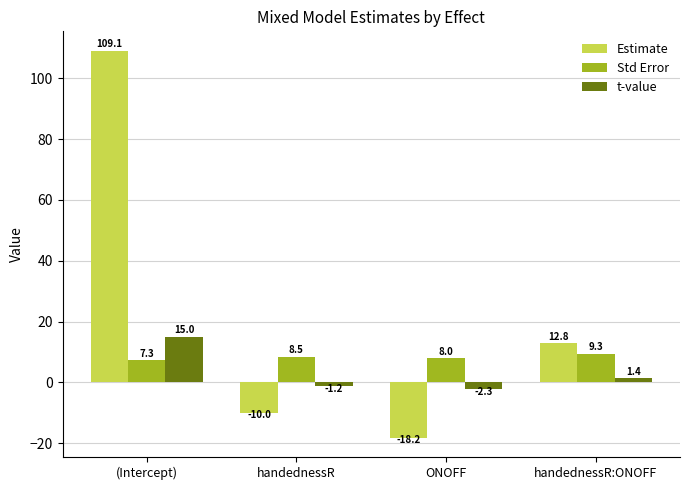

Are the bars grouped side by side (vs. stacked)?

Yes